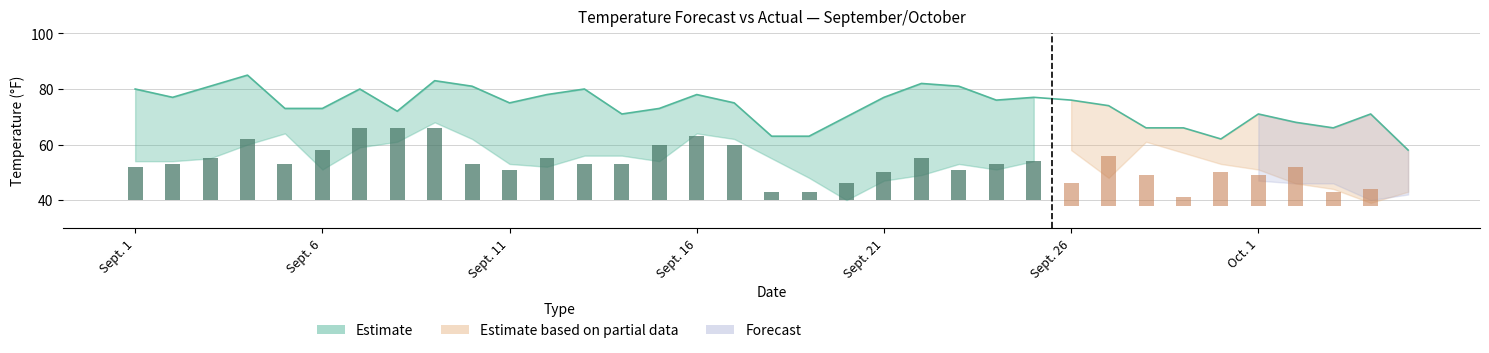

What is the sum of all Actual Low values?

1882